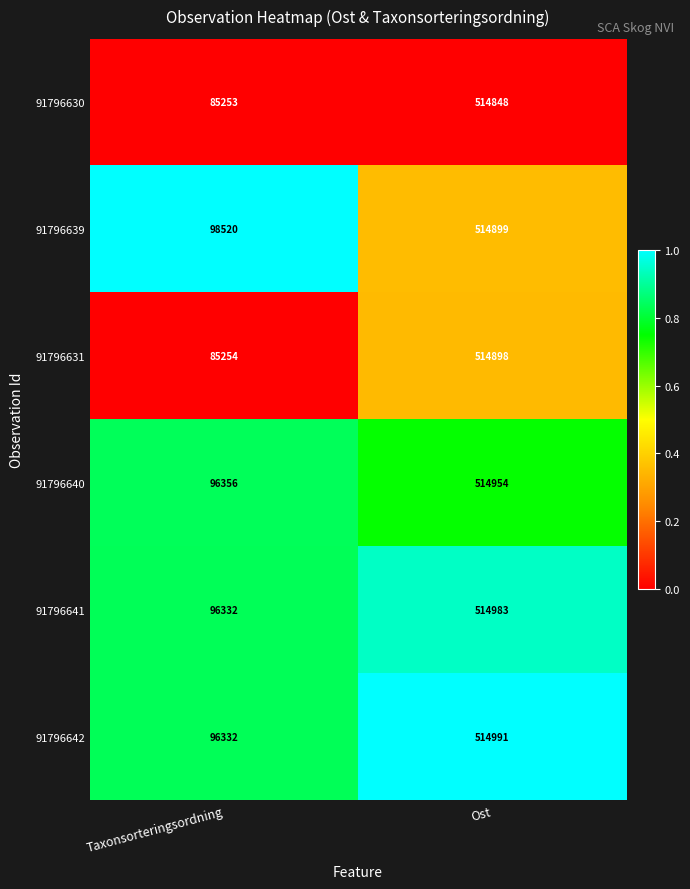

What is the average value of the 91796631 series?

300076